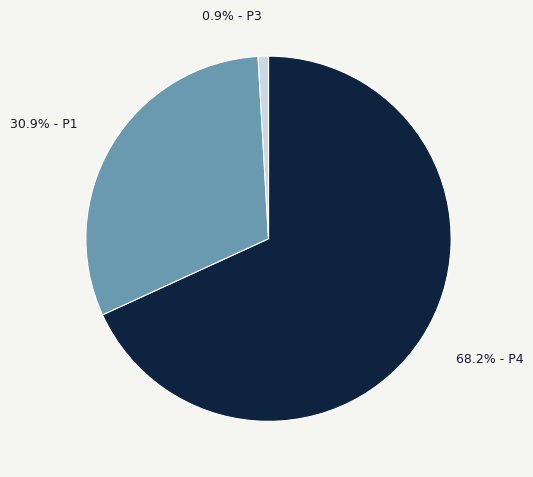

Does any single category account for the majority?

Yes